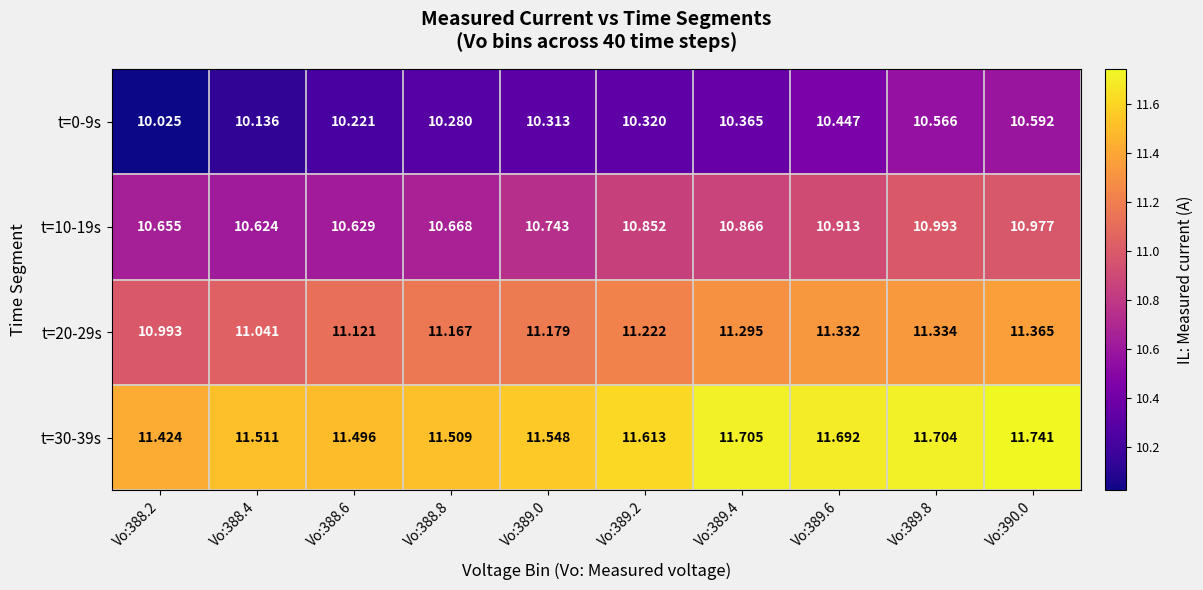

Is the value of t=0-9s at Vo:390.0 greater than the value of t=30-39s at Vo:388.4?

No